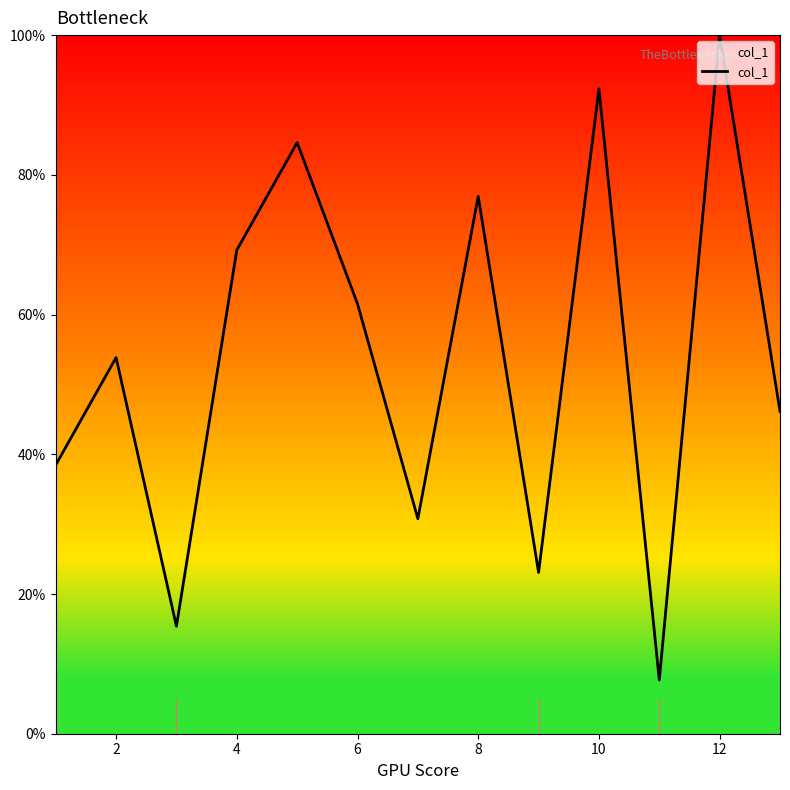

What is the minimum value shown in the chart?

7.7